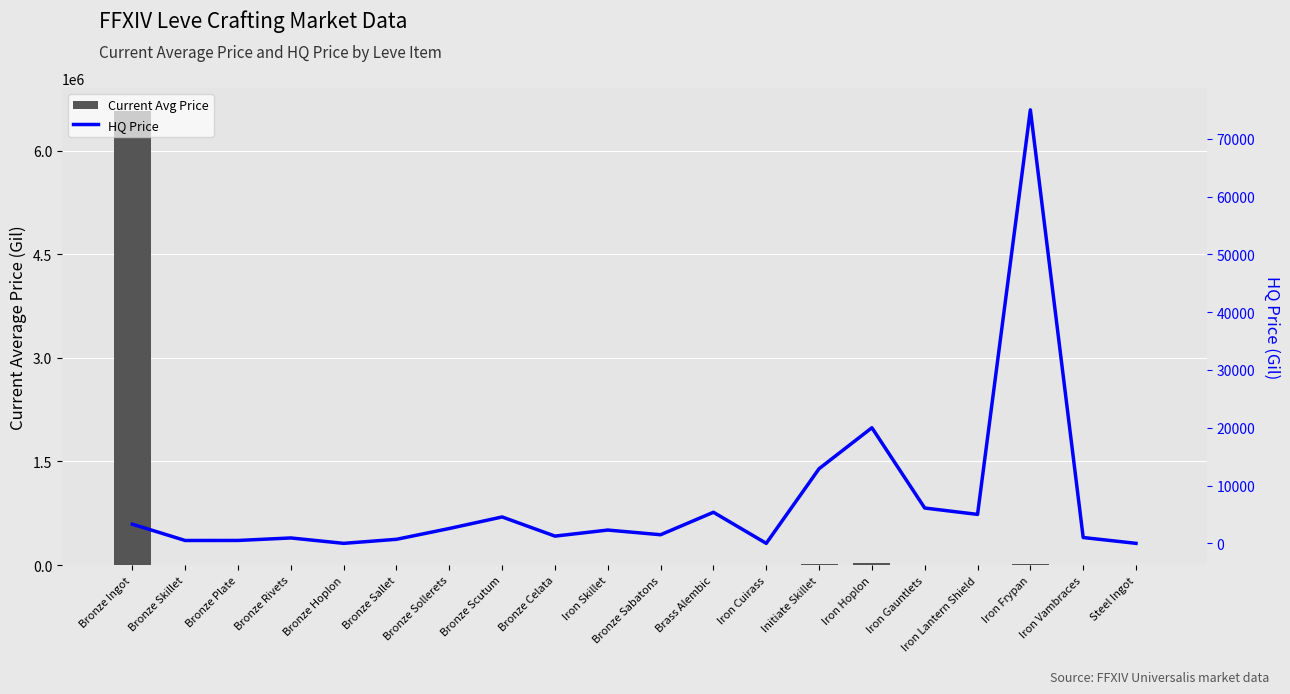

Rank the series by their maximum value, from highest to lowest.

Current Avg Price, HQ Price